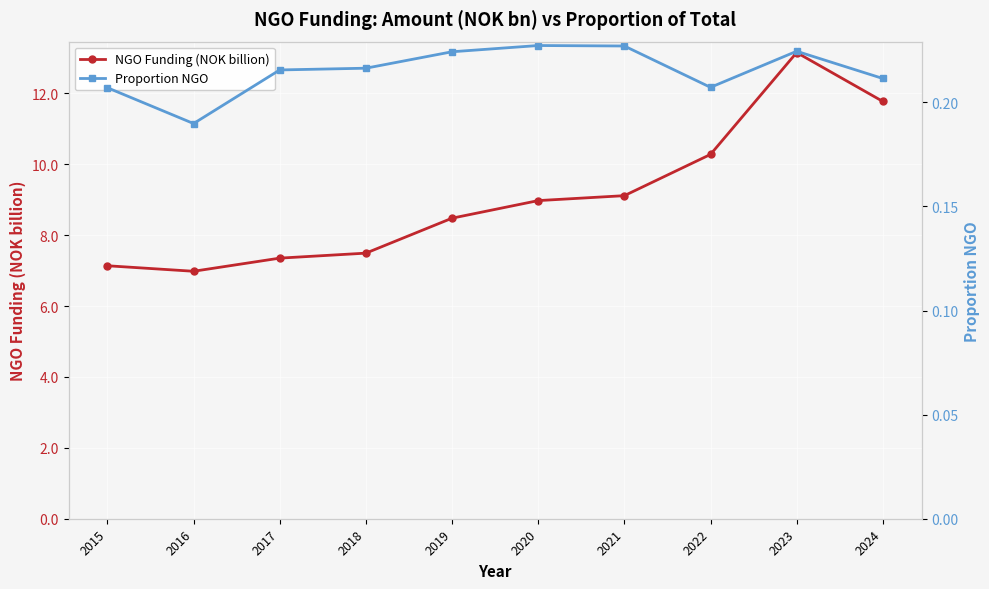

How many lines are shown in the chart?

2